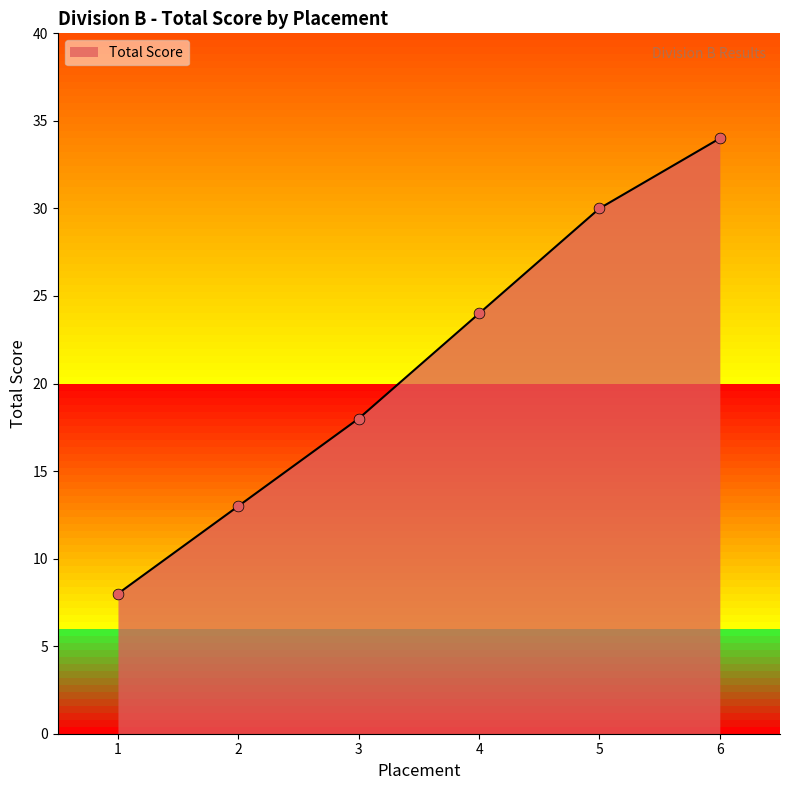

Which has a higher value, 6 or 4?

6